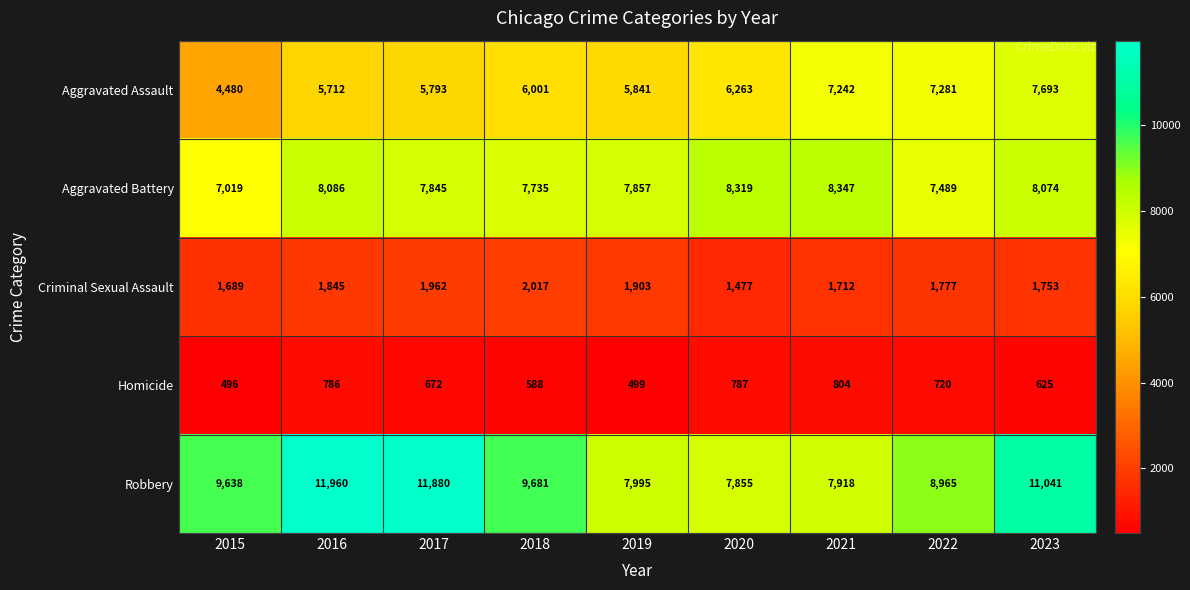

At 2022, list the series in order from largest to smallest.

Robbery, Aggravated Battery, Aggravated Assault, Criminal Sexual Assault, Homicide